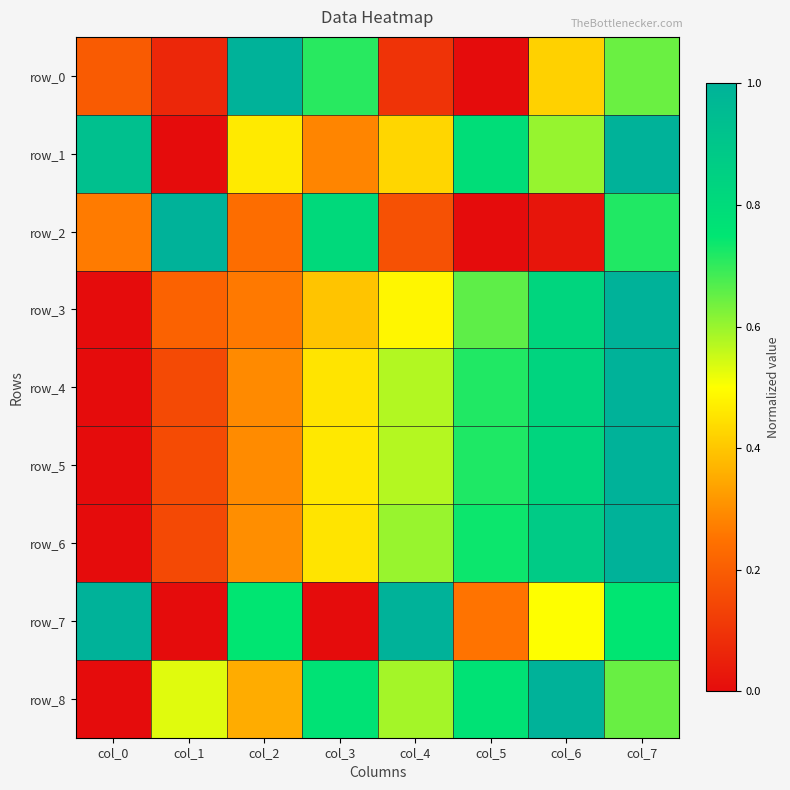

At col_0, list the series in order from smallest to largest.

row_3, row_4, row_5, row_6, row_8, row_0, row_2, row_1, row_7